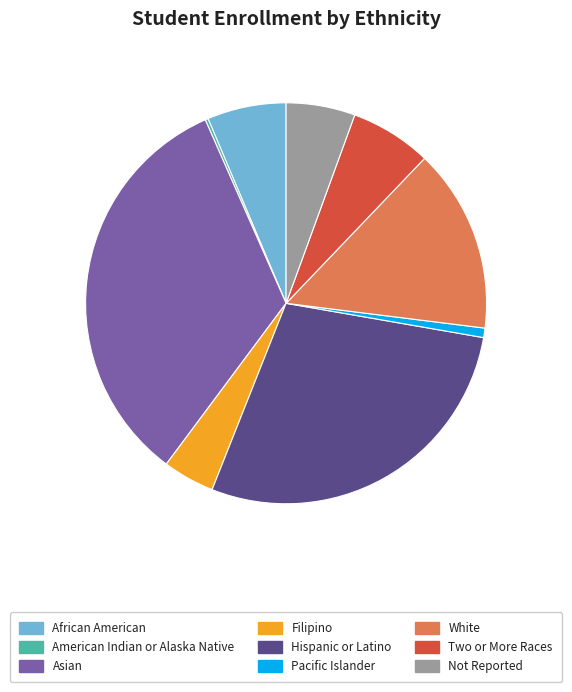

The White slice represents 15% of the pie. True or false?

True